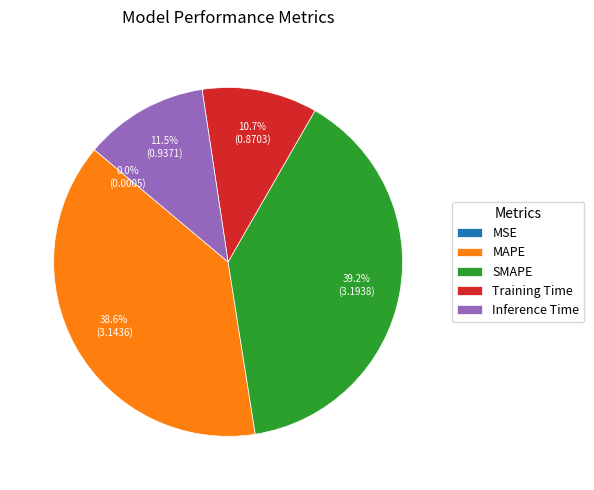

Is SMAPE the majority of the pie?

No